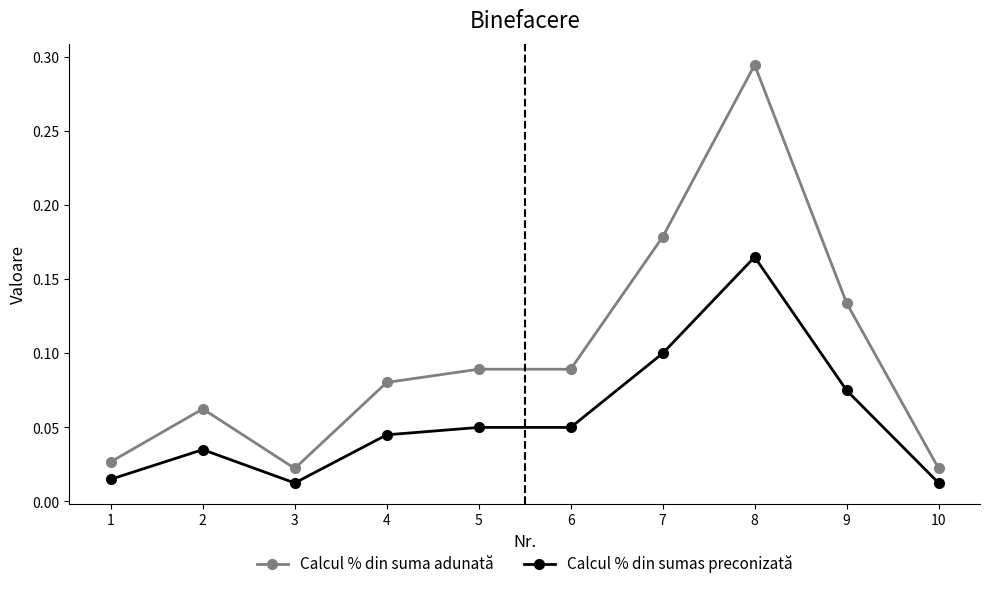

Is the value of Calcul % din suma adunată at 3 greater than the value of Calcul % din sumas preconizată at 2?

No